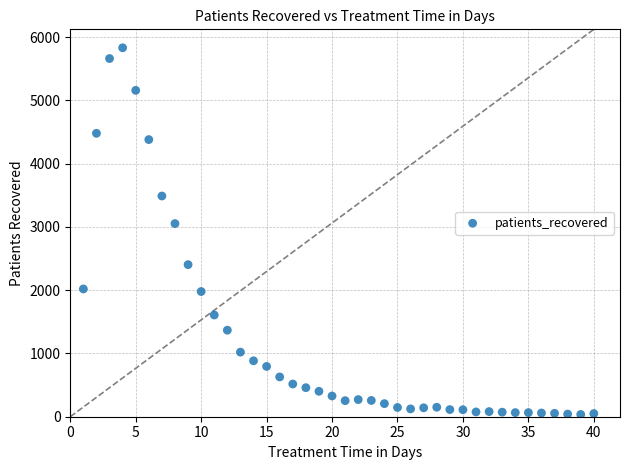

What Y value in the scatter plot is closest to 2934?

3053